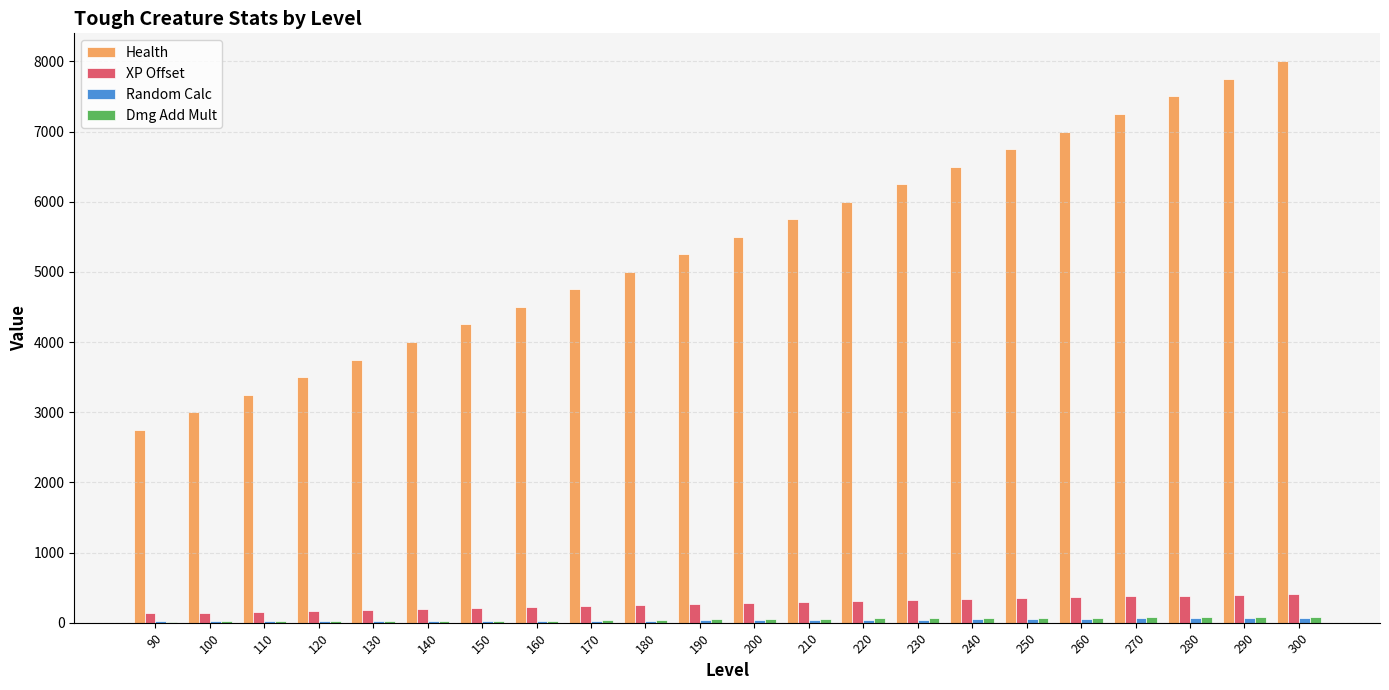

The XP Offset series shows 306.0 at 220. True or false?

True